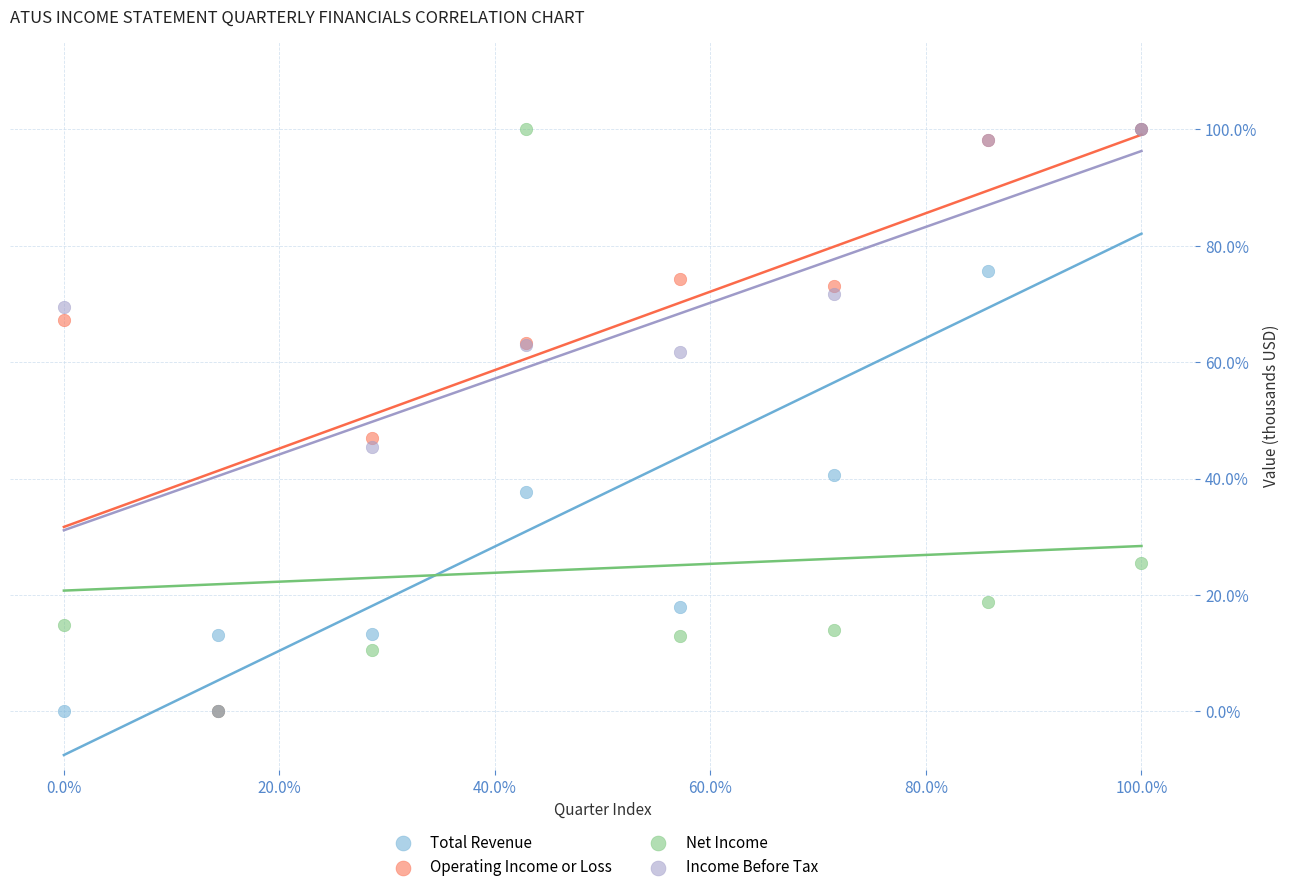

What are all the series names shown in the legend?

Total Revenue, Operating Income or Loss, Net Income, Income Before Tax